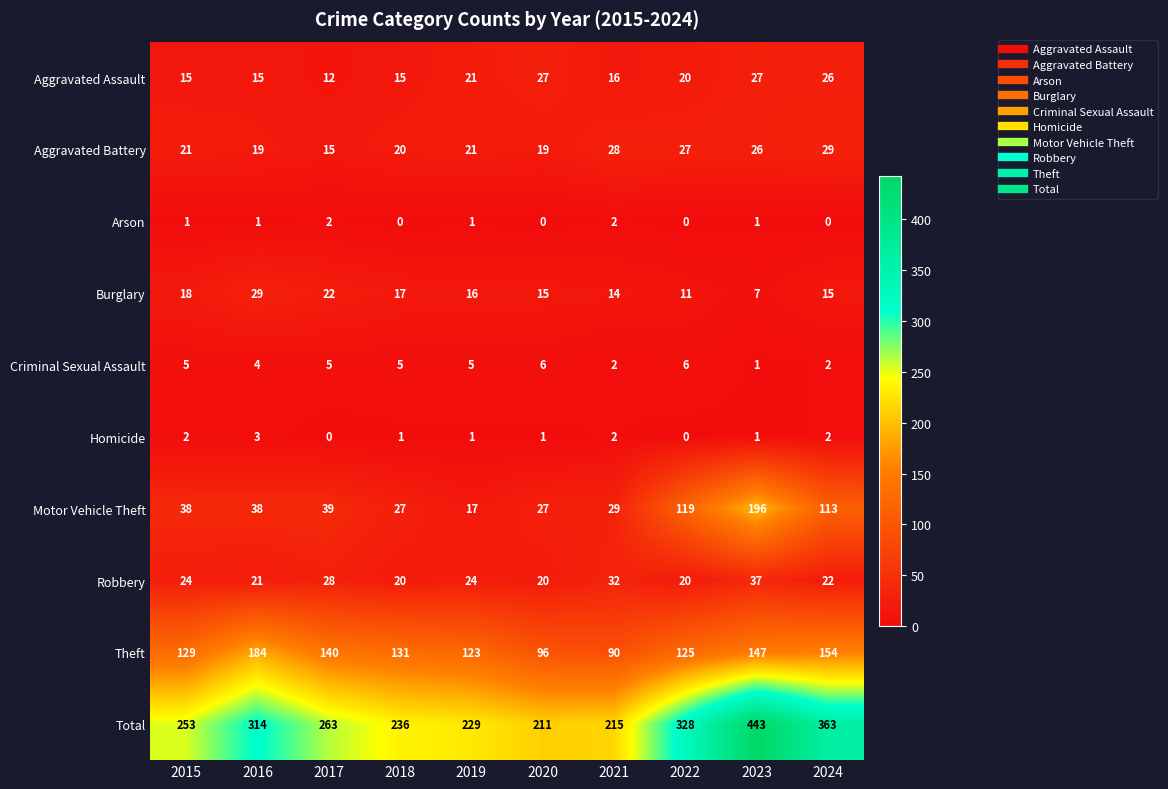

At how many categories does at least one series exceed 439?

1